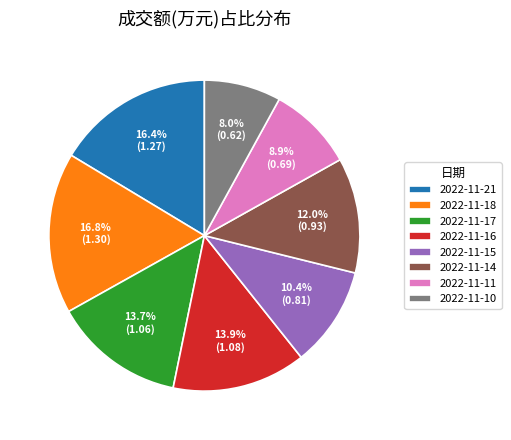

How many segments does this pie chart have?

8